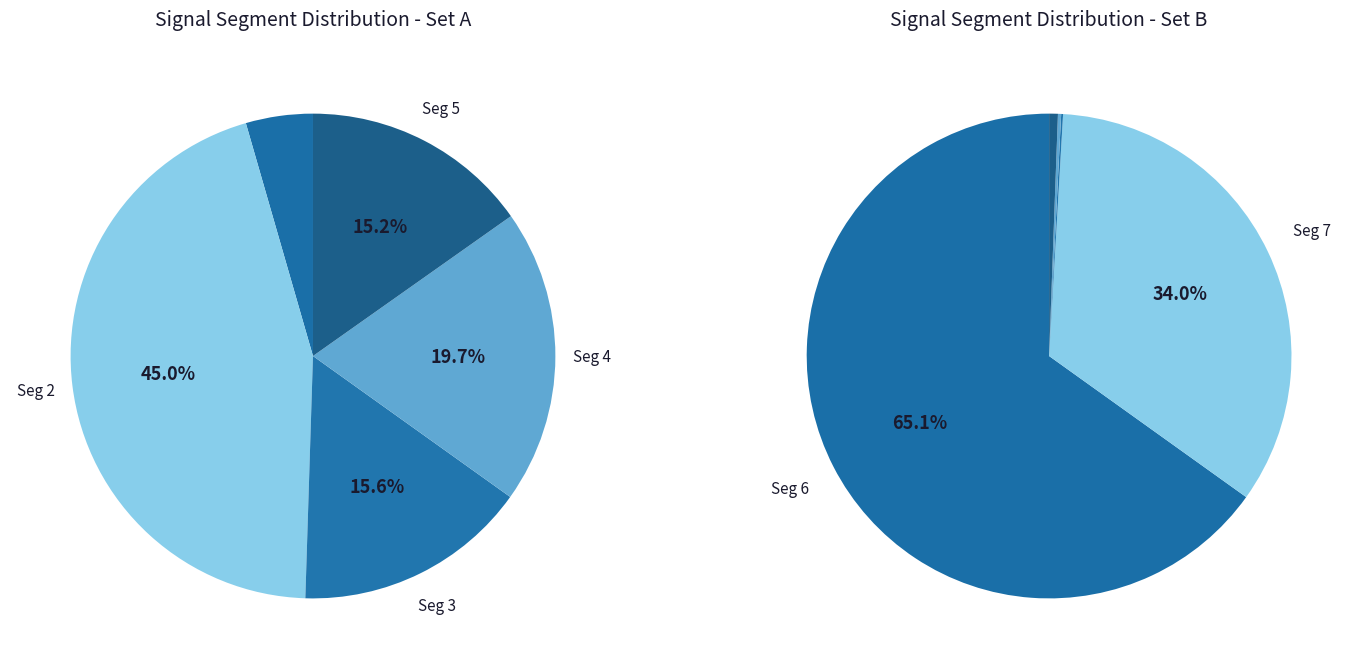

Which category has the biggest portion of the pie?

signal segment 2